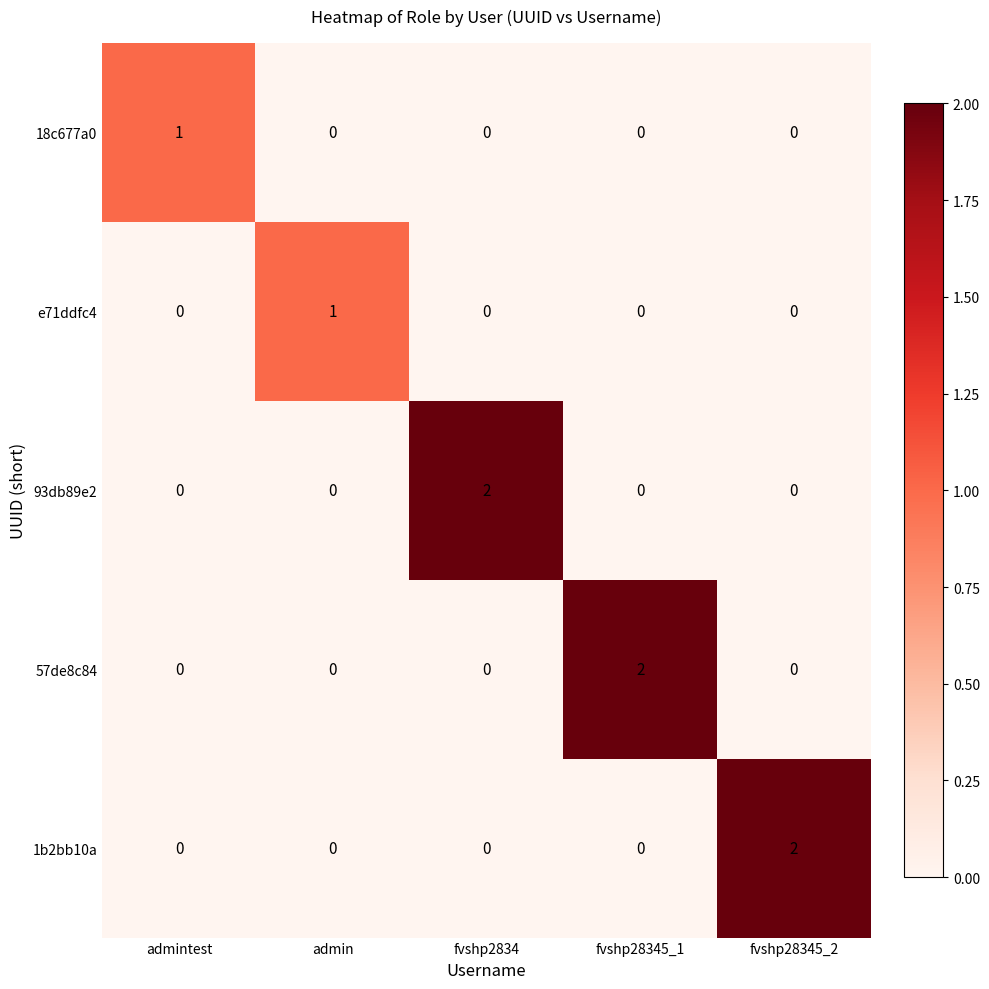

Is the value of 57de8c84 at fvshp28345_2 greater than the value of 18c677a0 at admintest?

No